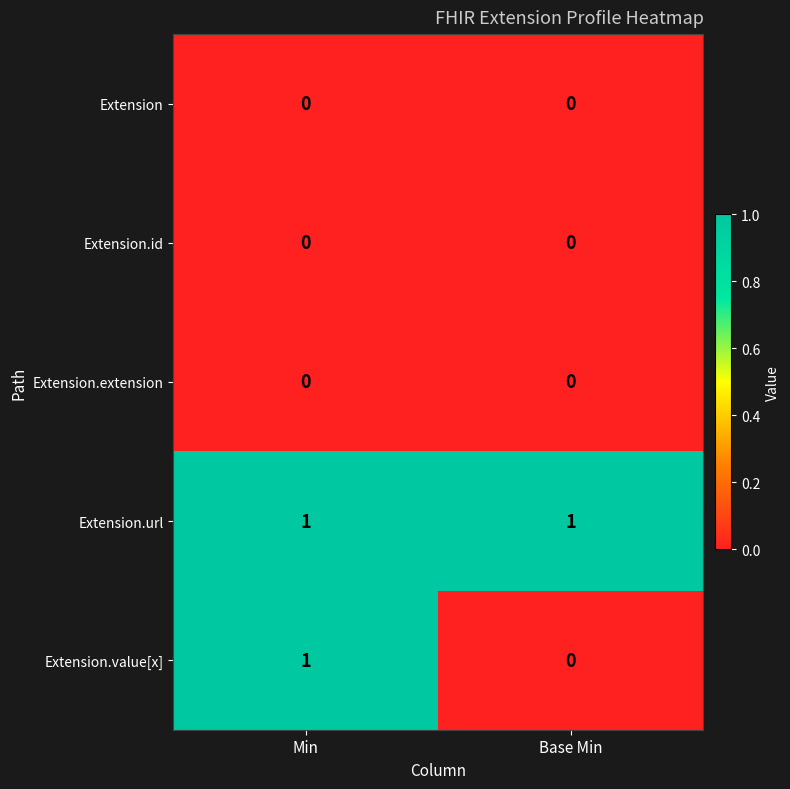

Reading right to left, transcribe all the data shown in this chart.

Extension: Base Min=0	Min=0
Extension.id: Base Min=0	Min=0
Extension.extension: Base Min=0	Min=0
Extension.url: Base Min=1	Min=1
Extension.value[x]: Base Min=0	Min=1